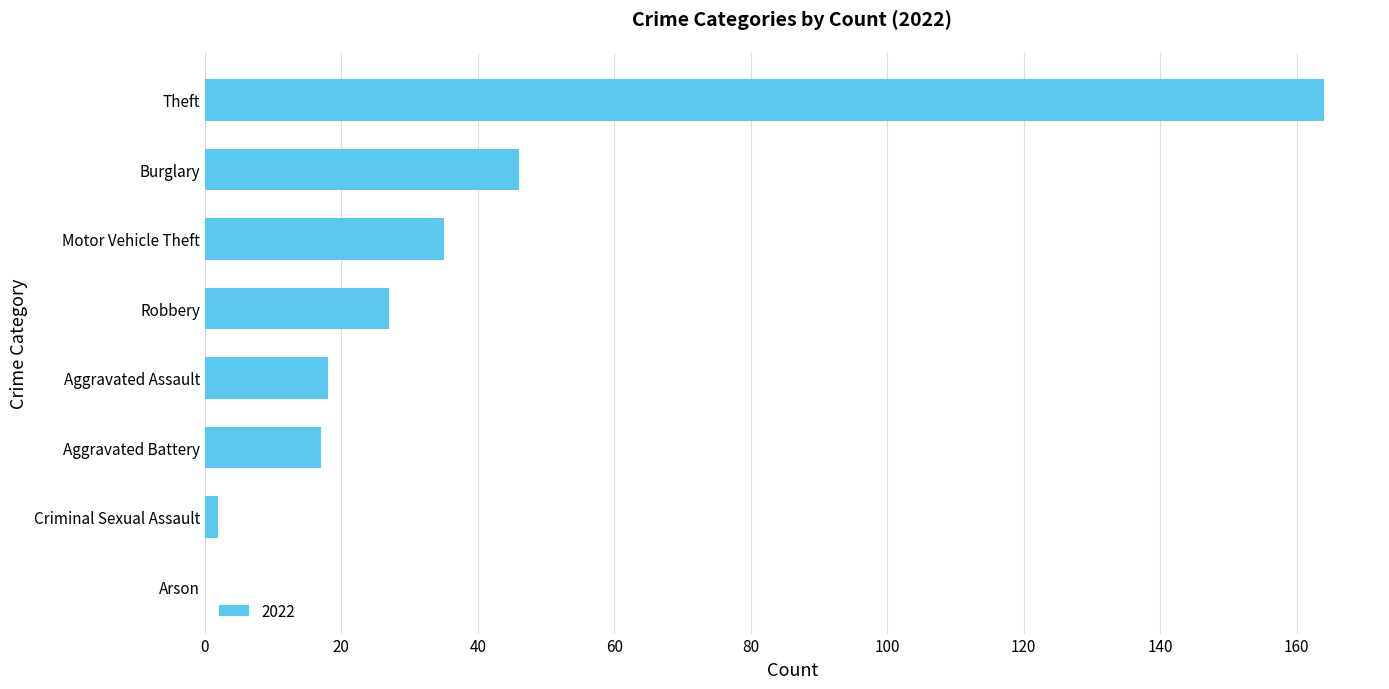

What is the sum of all values?

309